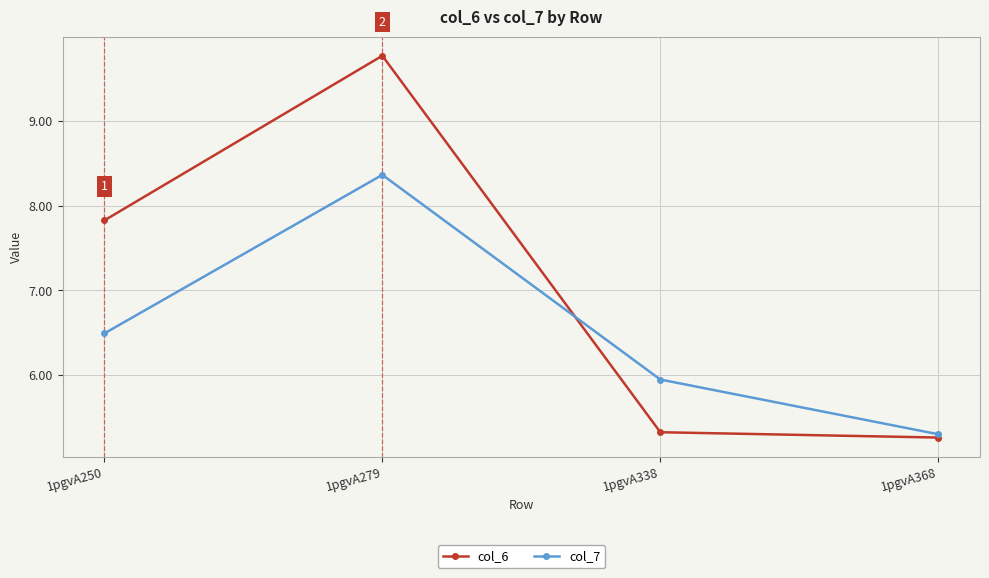

What is the highest value of the col_6 series?

9.8